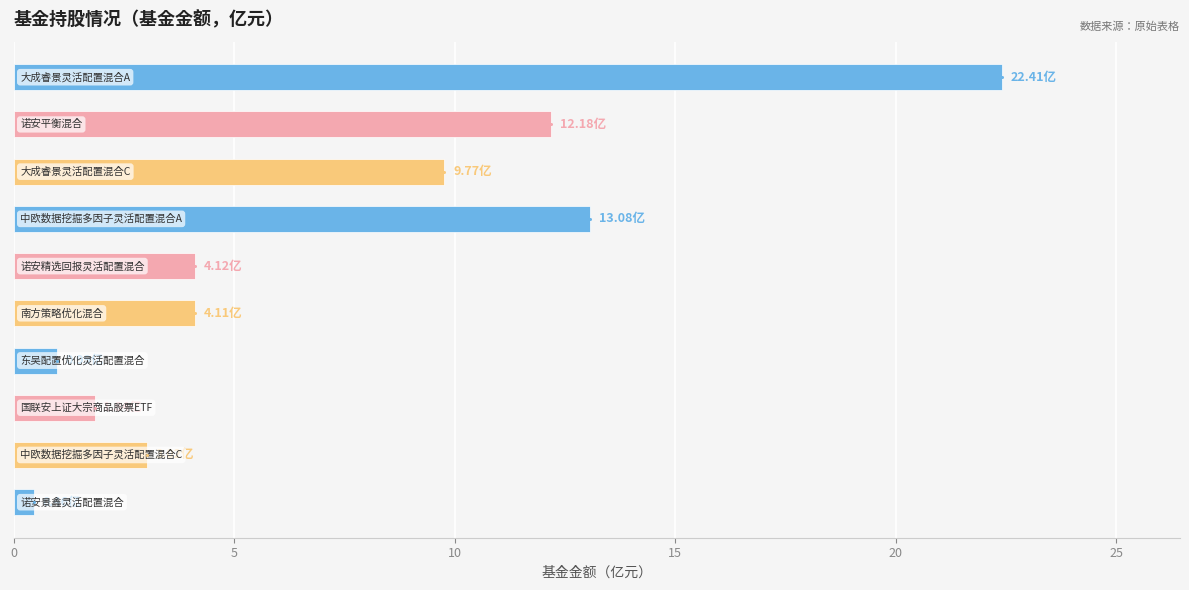

Which has a higher value, 25 or 9?

25